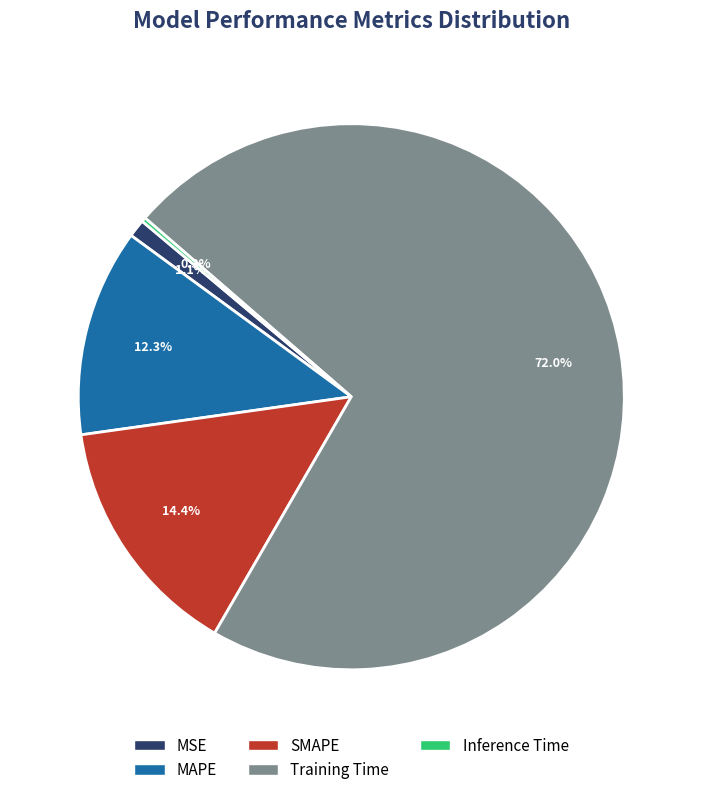

Which slice is the largest?

Training Time